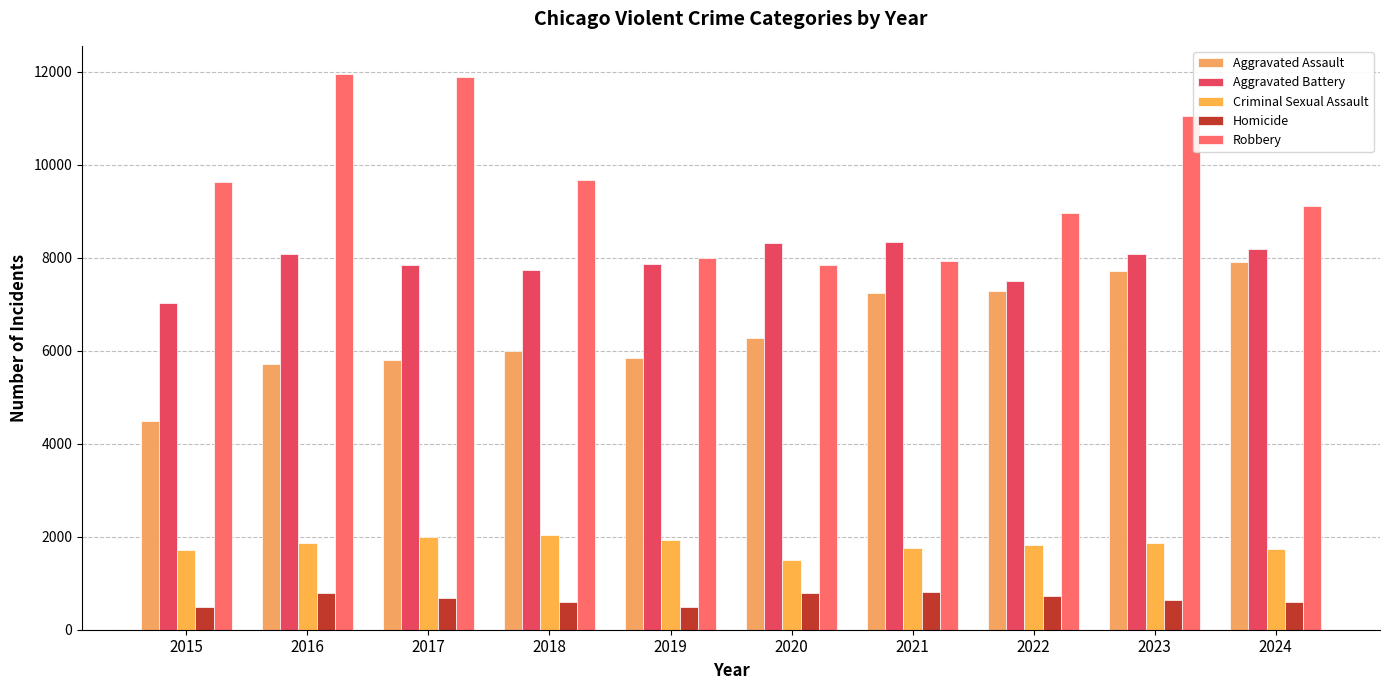

The value of Homicide at 2023 is 629. True or false?

True